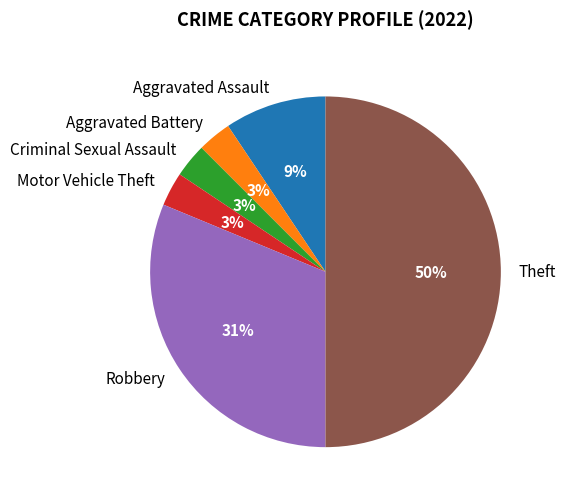

Does Criminal Sexual Assault represent more than half of the total?

No